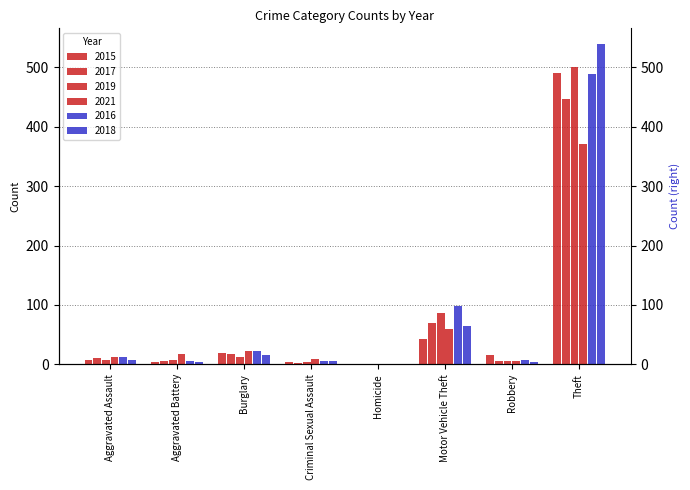

What position from the left is Robbery?

7